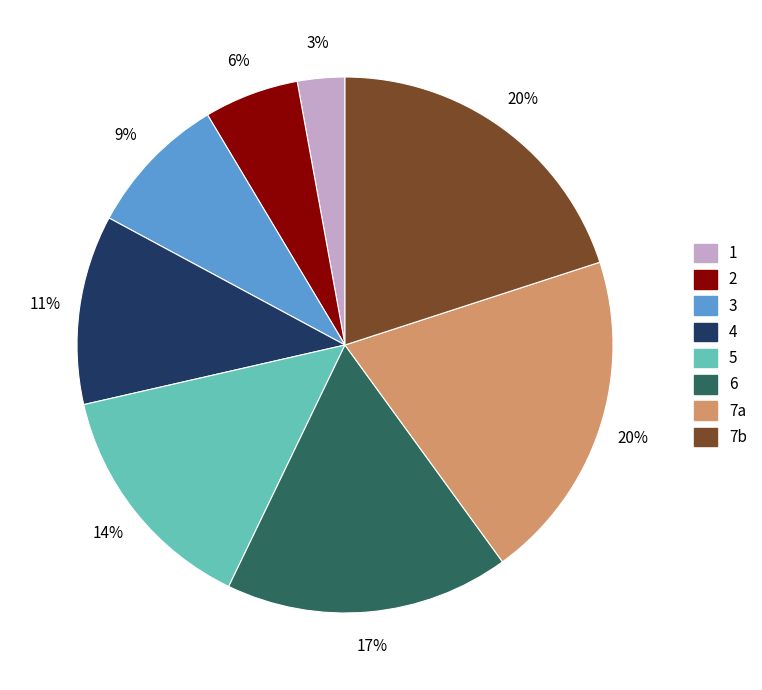

To the nearest percent, what is the average slice percentage?

12%